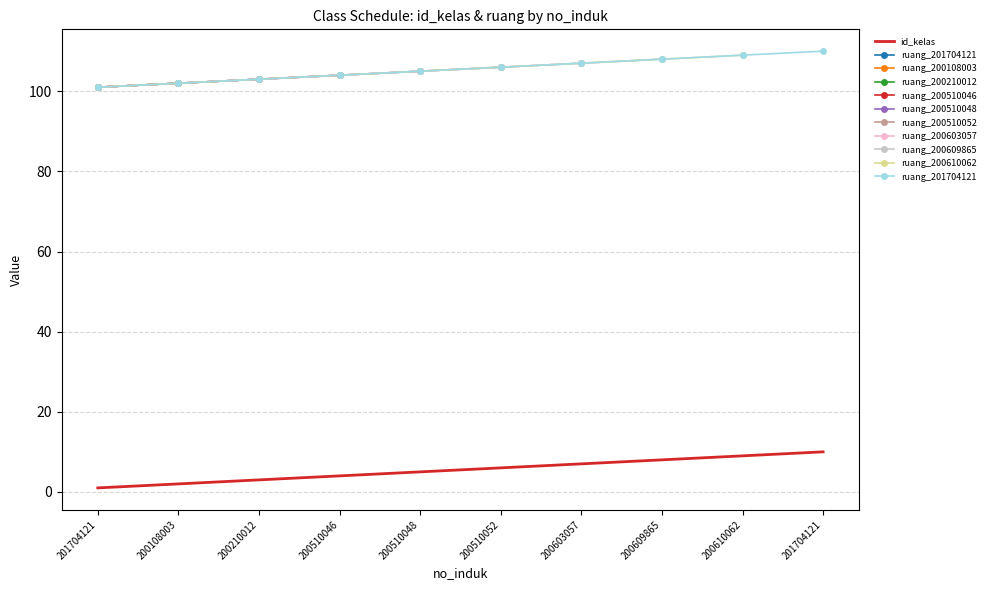

Is this an area chart (filled region under the line)?

No